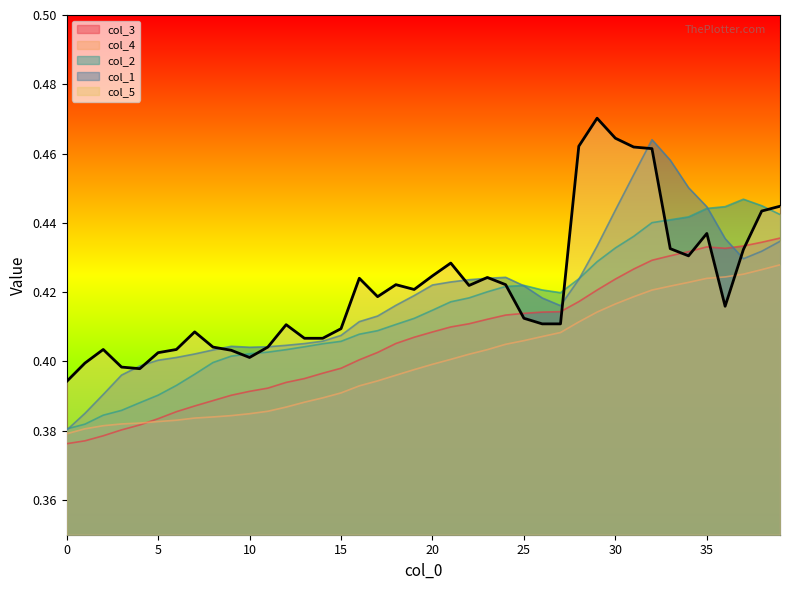

Reading left to right, list all the values displayed in this chart.

col_1: 0.4	0.4	0.4	0.4	0.4	0.4	0.4	0.4	0.4	0.4	0.4	0.4	0.4	0.4	0.4	0.4	0.4	0.4	0.4	0.4	0.4	0.4	0.4	0.4	0.4	0.4	0.4	0.4	0.4	0.4	0.4	0.5	0.5	0.5	0.5	0.4	0.4	0.4	0.4	0.4
col_2: 0.4	0.4	0.4	0.4	0.4	0.4	0.4	0.4	0.4	0.4	0.4	0.4	0.4	0.4	0.4	0.4	0.4	0.4	0.4	0.4	0.4	0.4	0.4	0.4	0.4	0.4	0.4	0.4	0.4	0.4	0.4	0.4	0.4	0.4	0.4	0.4	0.4	0.4	0.4	0.4
col_3: 0.4	0.4	0.4	0.4	0.4	0.4	0.4	0.4	0.4	0.4	0.4	0.4	0.4	0.4	0.4	0.4	0.4	0.4	0.4	0.4	0.4	0.4	0.4	0.4	0.4	0.4	0.4	0.4	0.4	0.4	0.4	0.4	0.4	0.4	0.4	0.4	0.4	0.4	0.4	0.4
col_4: 0.4	0.4	0.4	0.4	0.4	0.4	0.4	0.4	0.4	0.4	0.4	0.4	0.4	0.4	0.4	0.4	0.4	0.4	0.4	0.4	0.4	0.4	0.4	0.4	0.4	0.4	0.4	0.4	0.4	0.4	0.4	0.4	0.4	0.4	0.4	0.4	0.4	0.4	0.4	0.4
col_5: 0.4	0.4	0.4	0.4	0.4	0.4	0.4	0.4	0.4	0.4	0.4	0.4	0.4	0.4	0.4	0.4	0.4	0.4	0.4	0.4	0.4	0.4	0.4	0.4	0.4	0.4	0.4	0.4	0.5	0.5	0.5	0.5	0.5	0.4	0.4	0.4	0.4	0.4	0.4	0.4